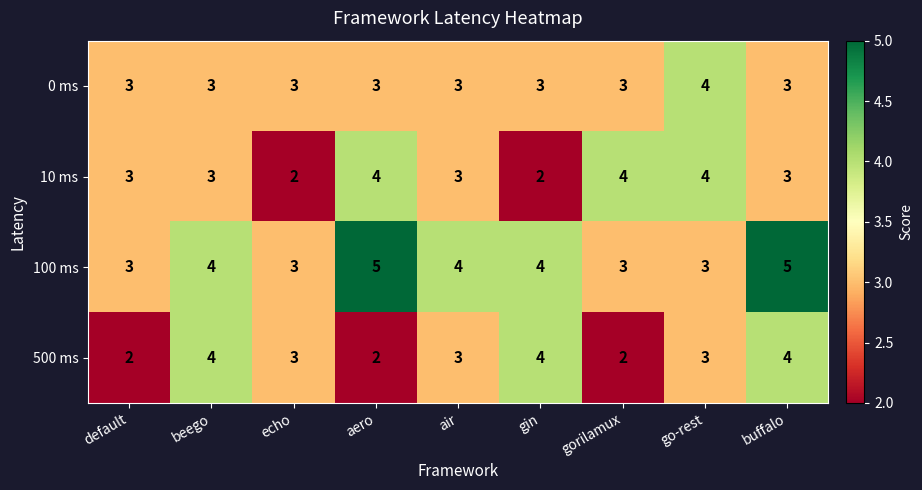

The 100 ms series shows 3 at echo. True or false?

True